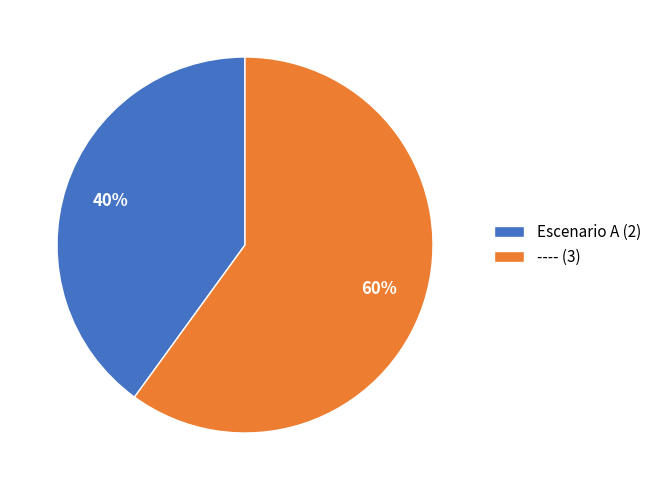

Which has a higher value, ---- or Escenario A?

----